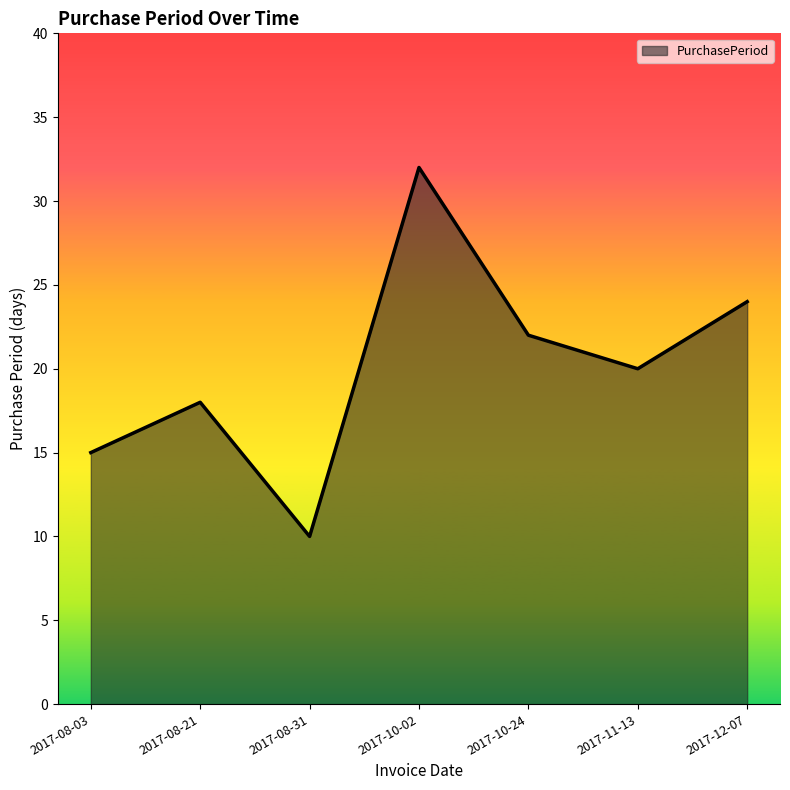

What is the greatest value displayed?

32